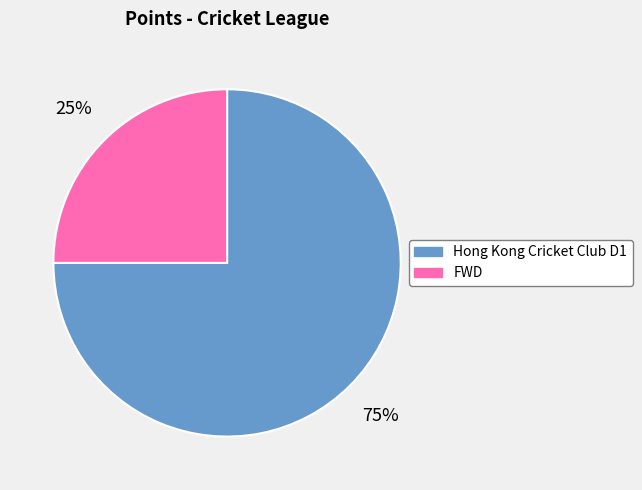

Is the sum of Hong Kong Cricket Club D1 and FWD greater than half?

Yes